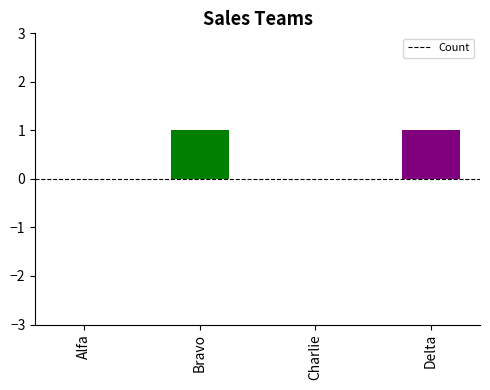

Which has a higher value, Charlie or Delta?

Delta